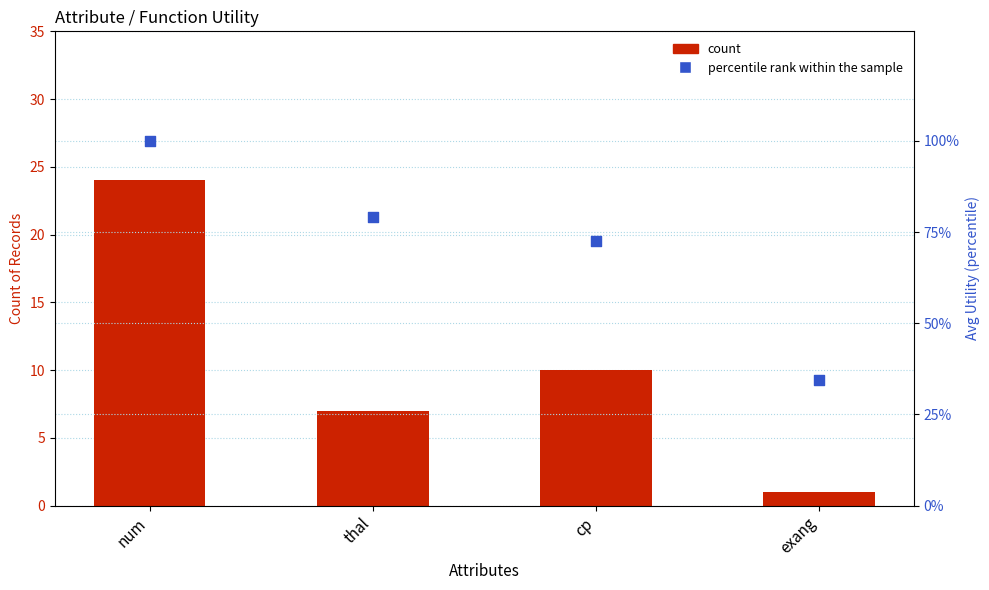

Which series contains the highest Y value?

percentile rank within the sample